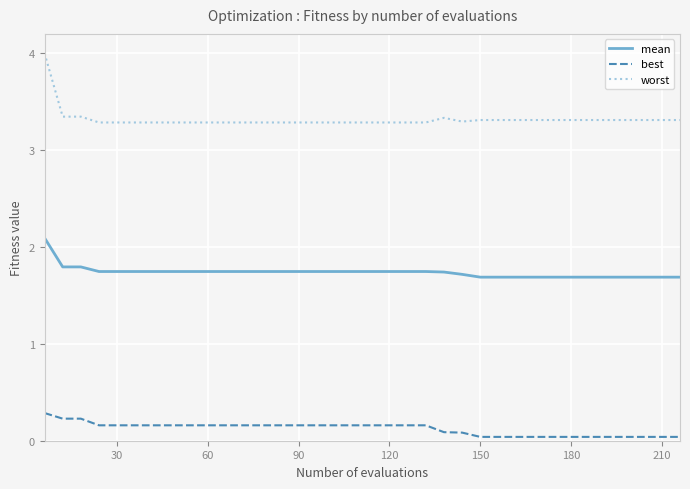

What is the difference between the maximum and minimum values in the worst series?

0.7